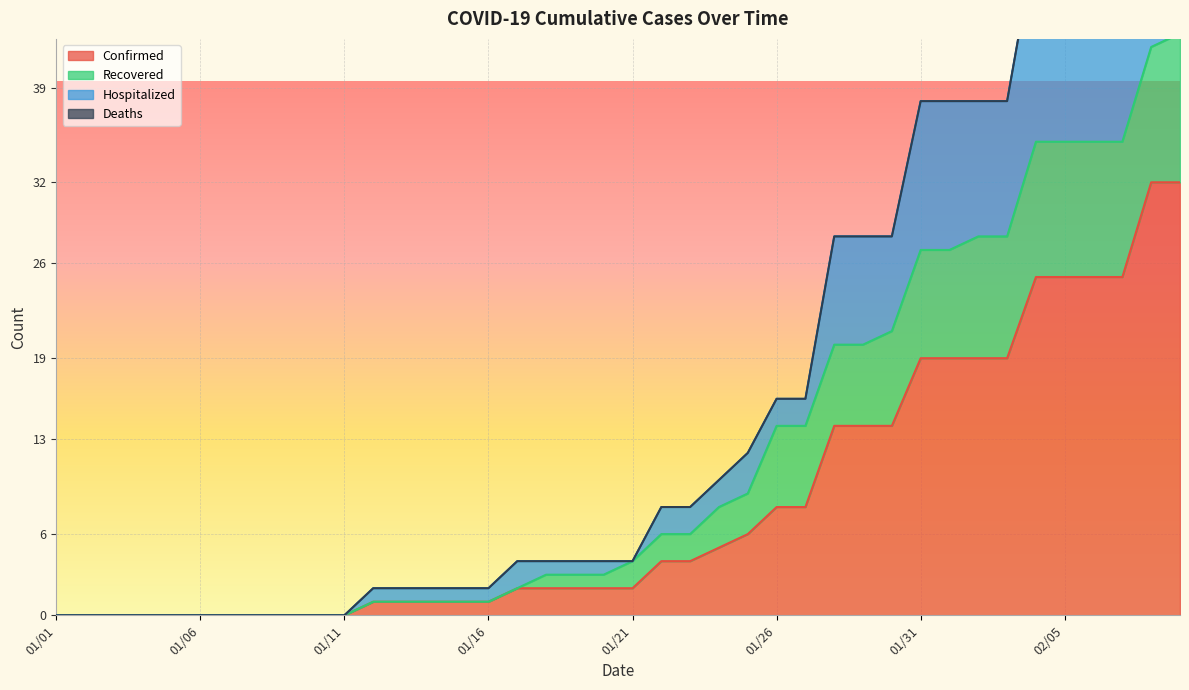

At 01/04, list the series in order from smallest to largest.

Confirmed, Recovered, Hospitalized